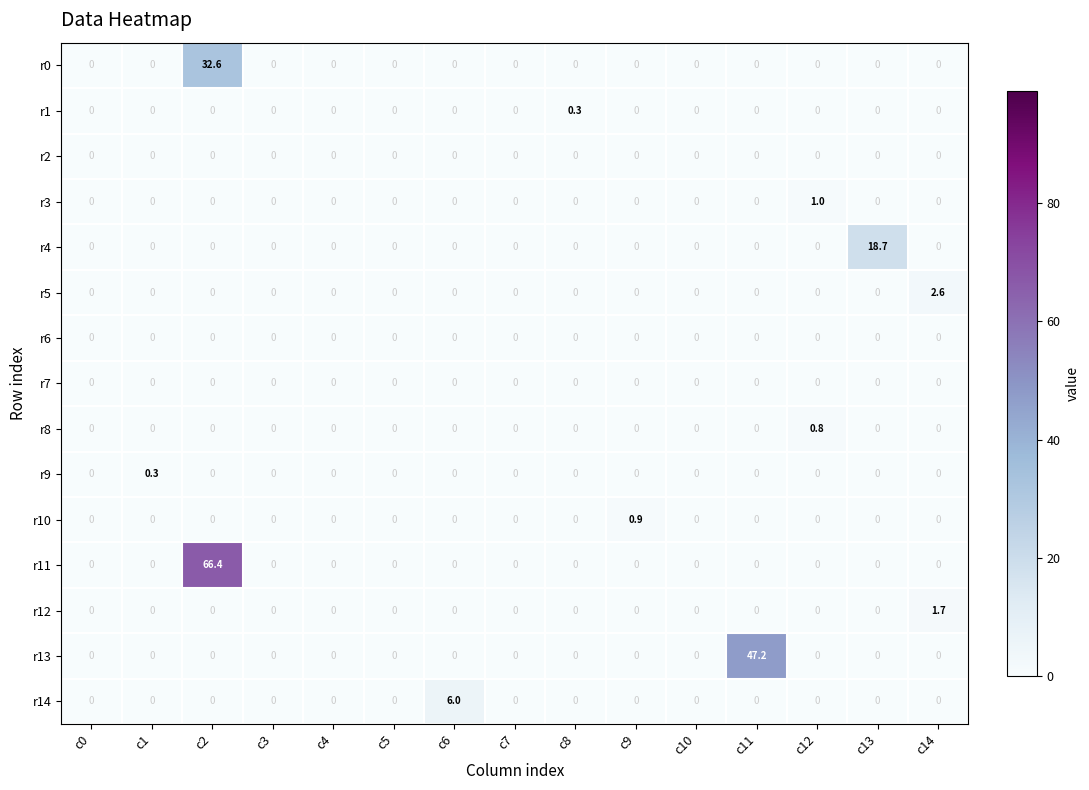

The value of r4 at c3 is -8.2. True or false?

False